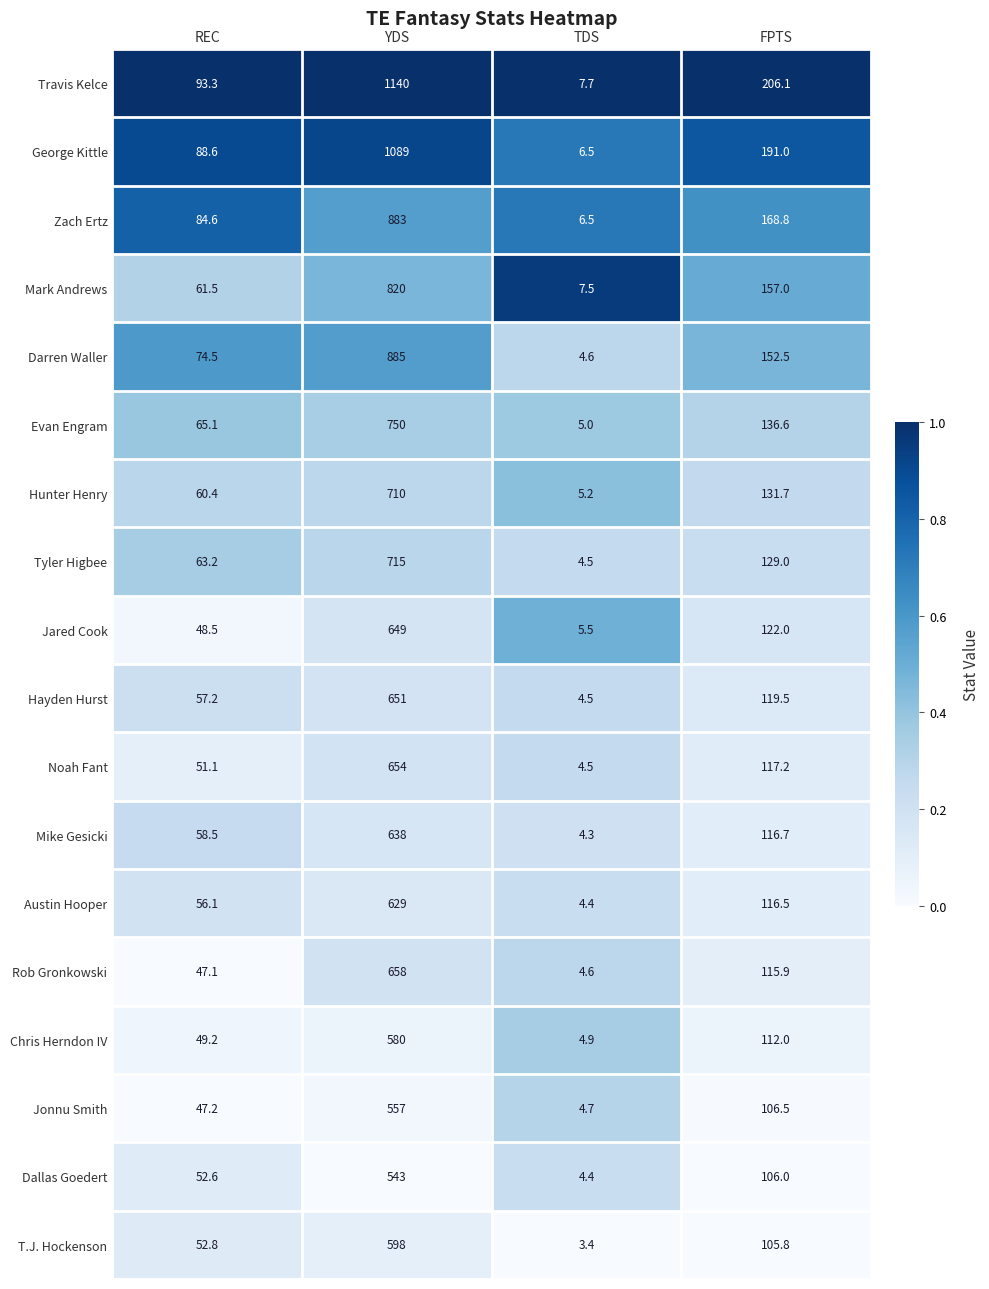

What is the total value across all series at REC?

1111.5